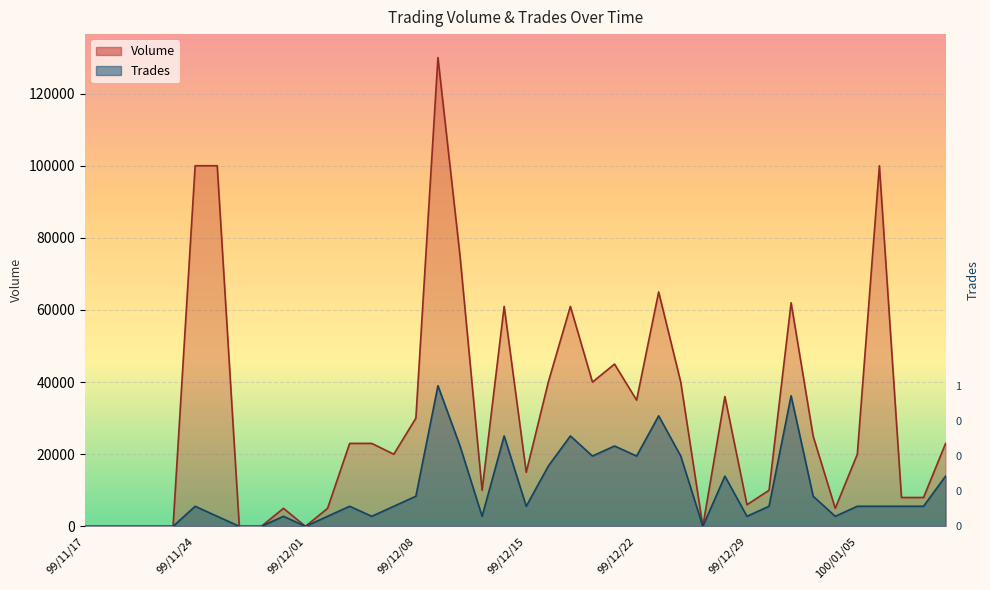

The value of Volume at 99/12/15 is 15000.0. True or false?

True